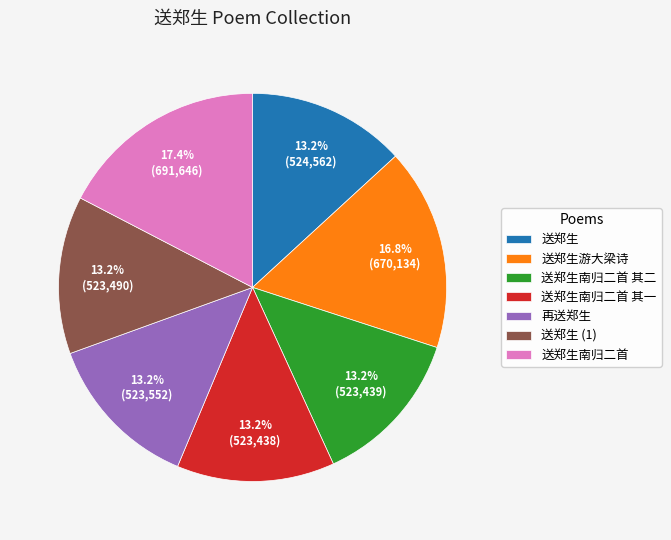

What is the largest slice in the pie chart?

送郑生南归二首